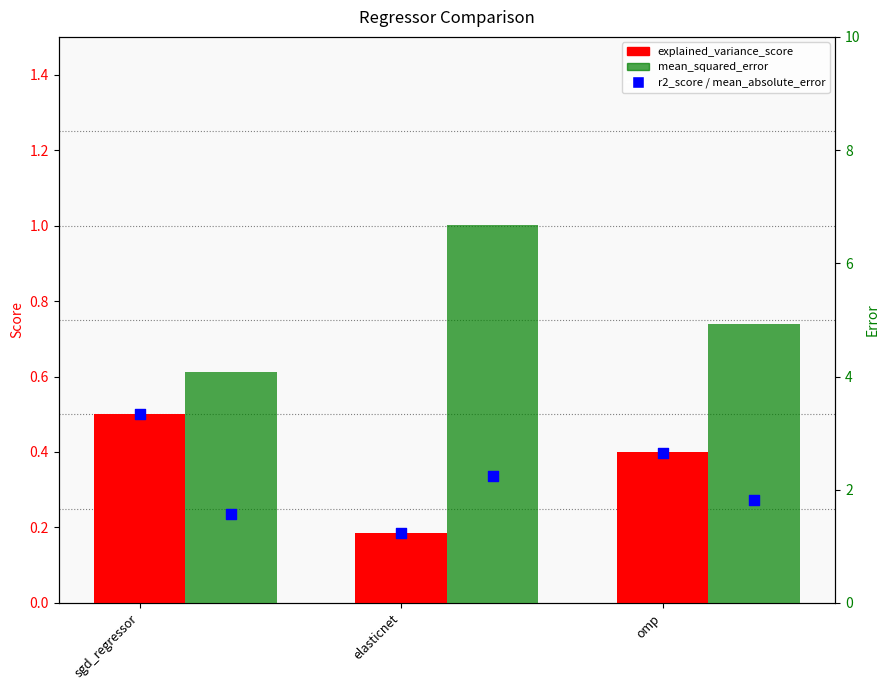

Which series has the largest total across all categories?

mean_squared_error